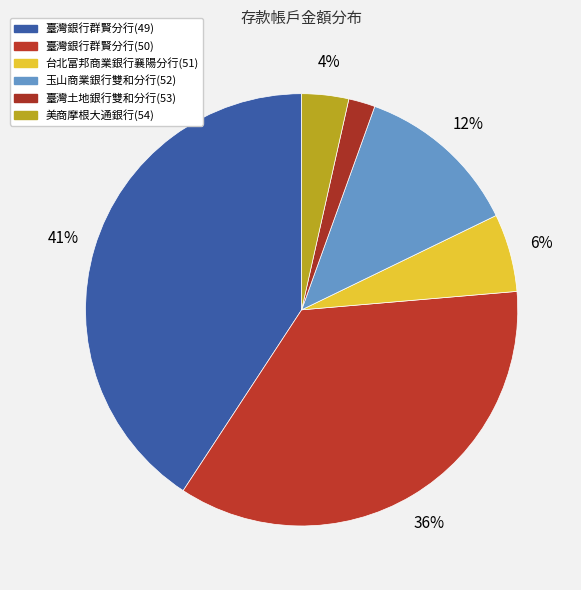

To the nearest percent, what is the average slice percentage?

17%